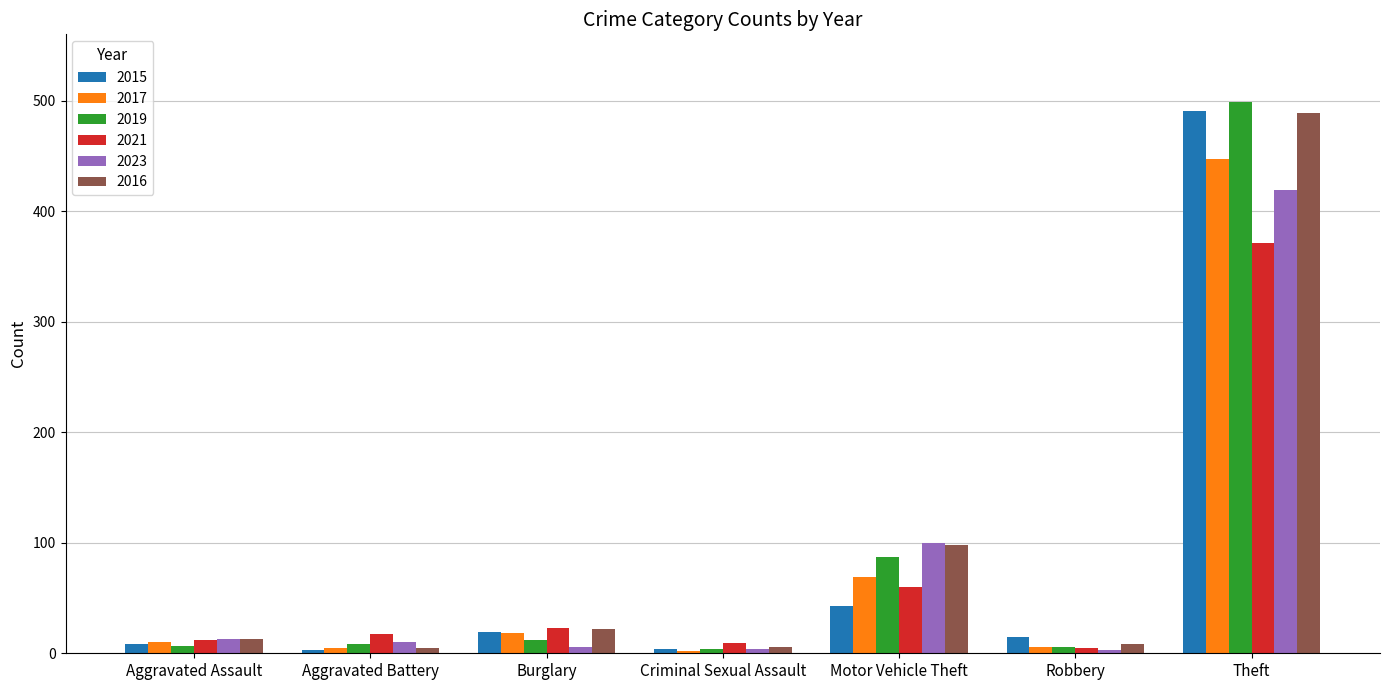

Where is 2015 nearest to the value 247?

Motor Vehicle Theft